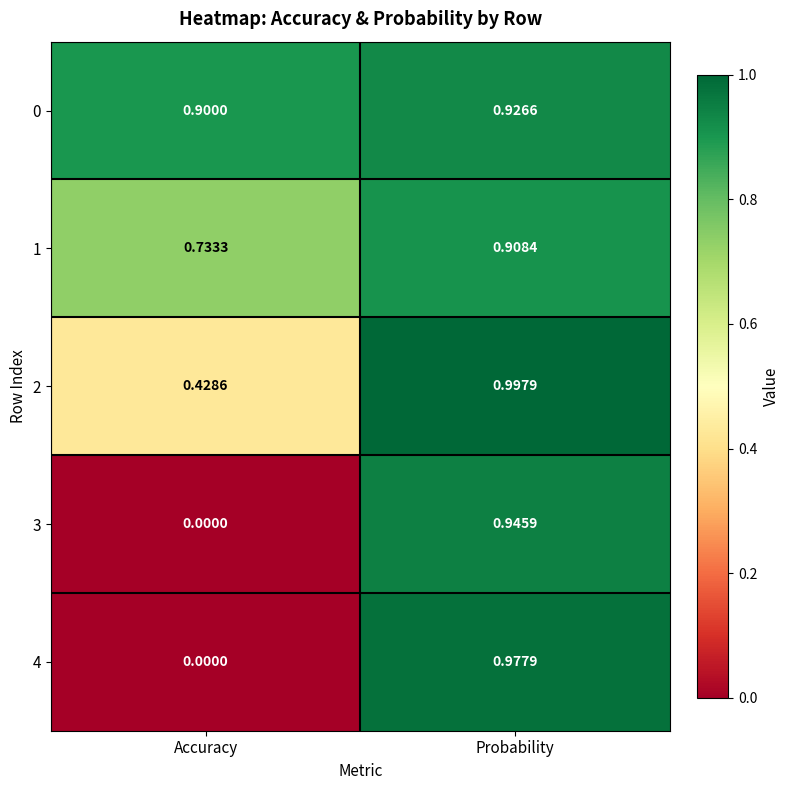

How many distinct data groups are displayed?

5